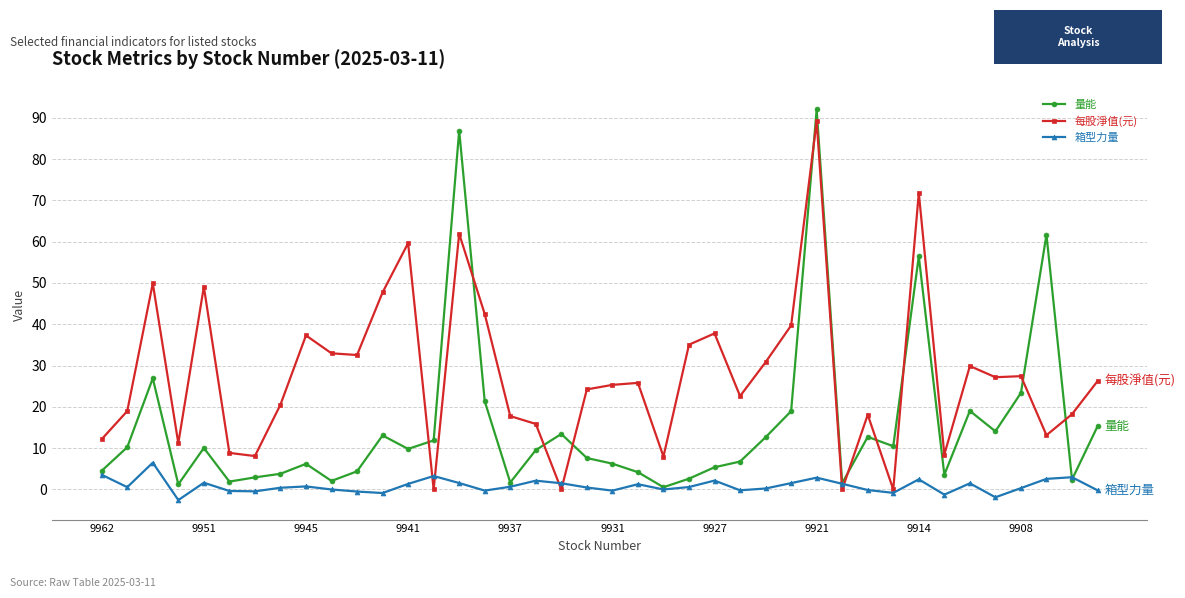

How many intersections are there between 每股淨值(元) and 量能?

10